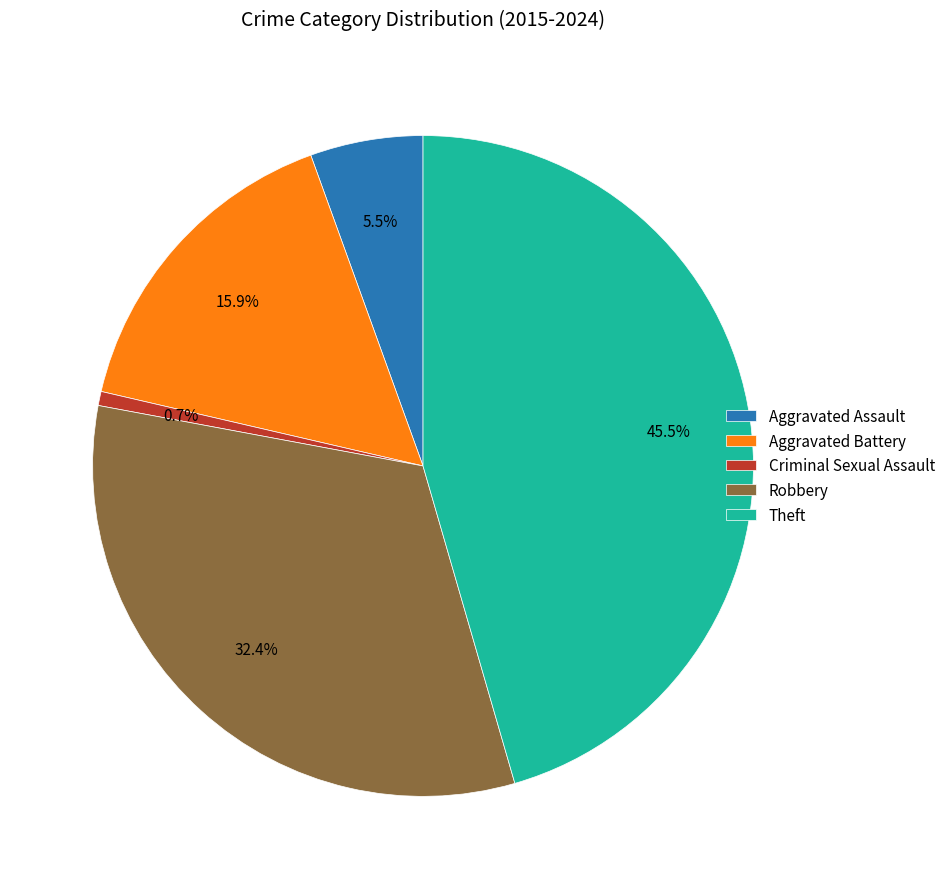

What is the largest slice in the pie chart?

Theft